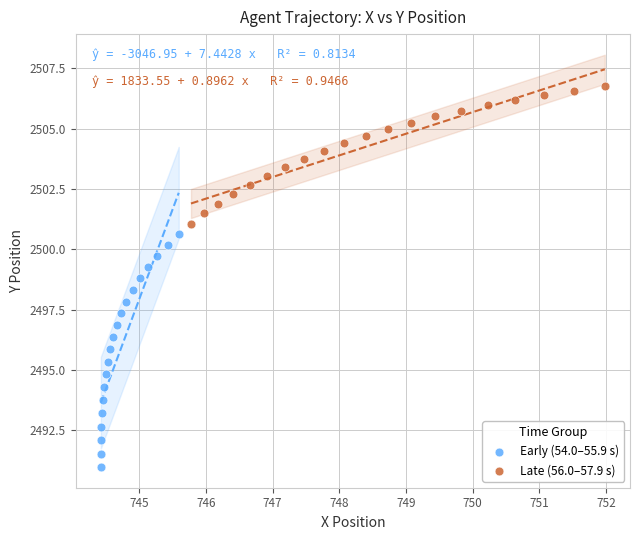

What are all the series names shown in the legend?

Early (54.0–55.9 s), Late (56.0–57.9 s)